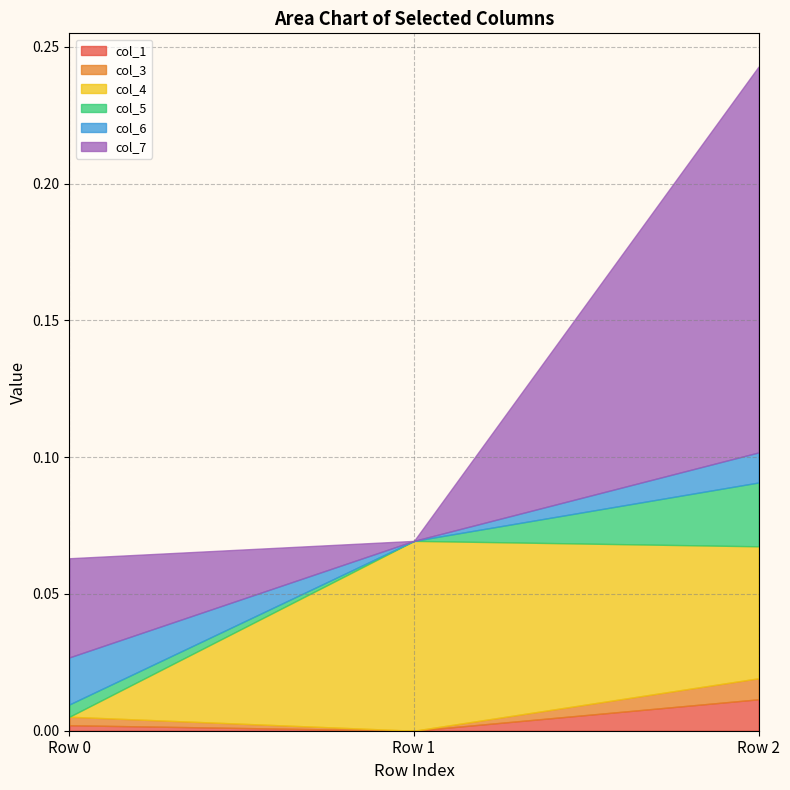

What are all the series names shown in the legend?

col_1, col_3, col_4, col_5, col_6, col_7